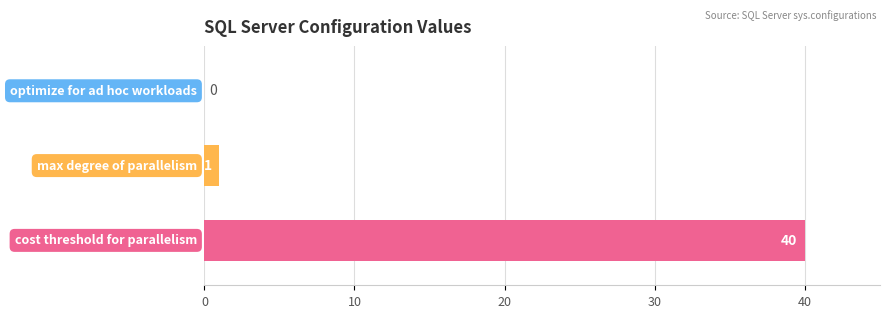

What is the greatest value displayed?

40